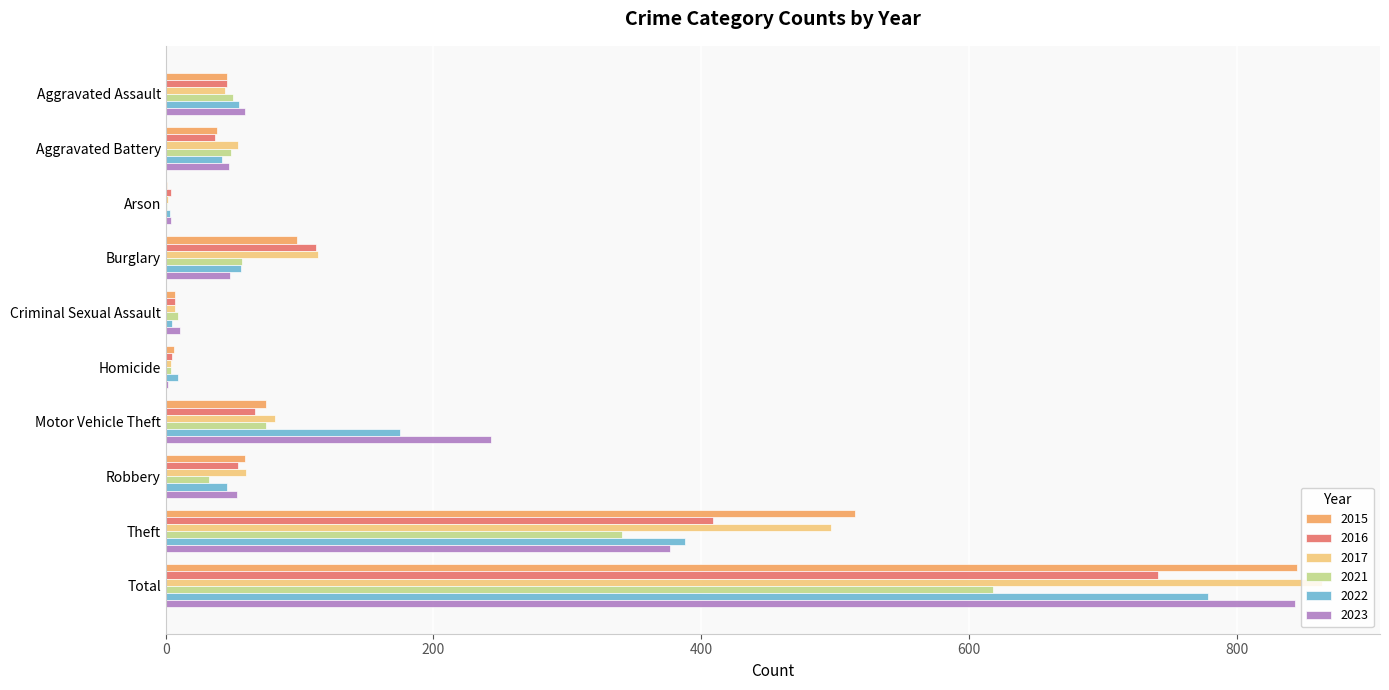

Which category has the highest value in the 2016 series?

Total